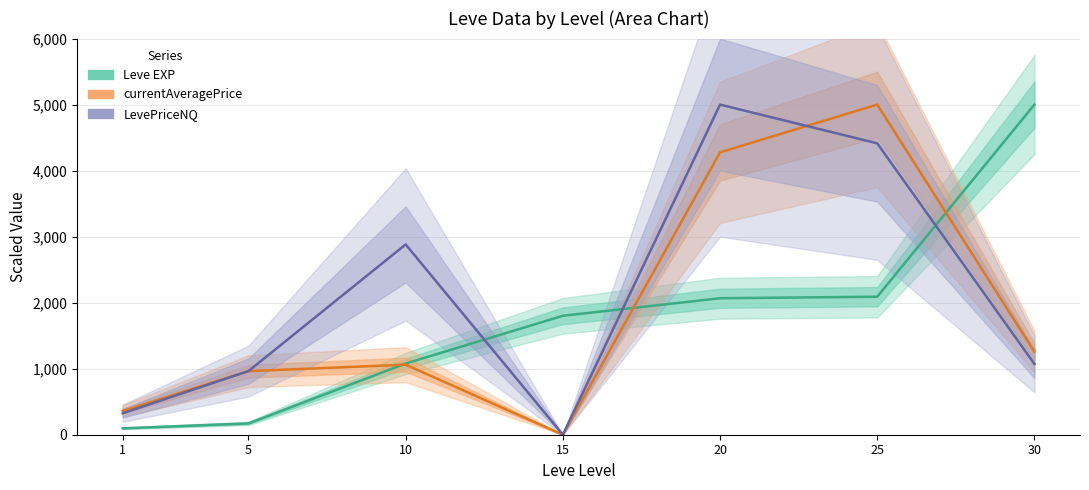

Which series has the largest range (max minus min)?

currentAveragePrice